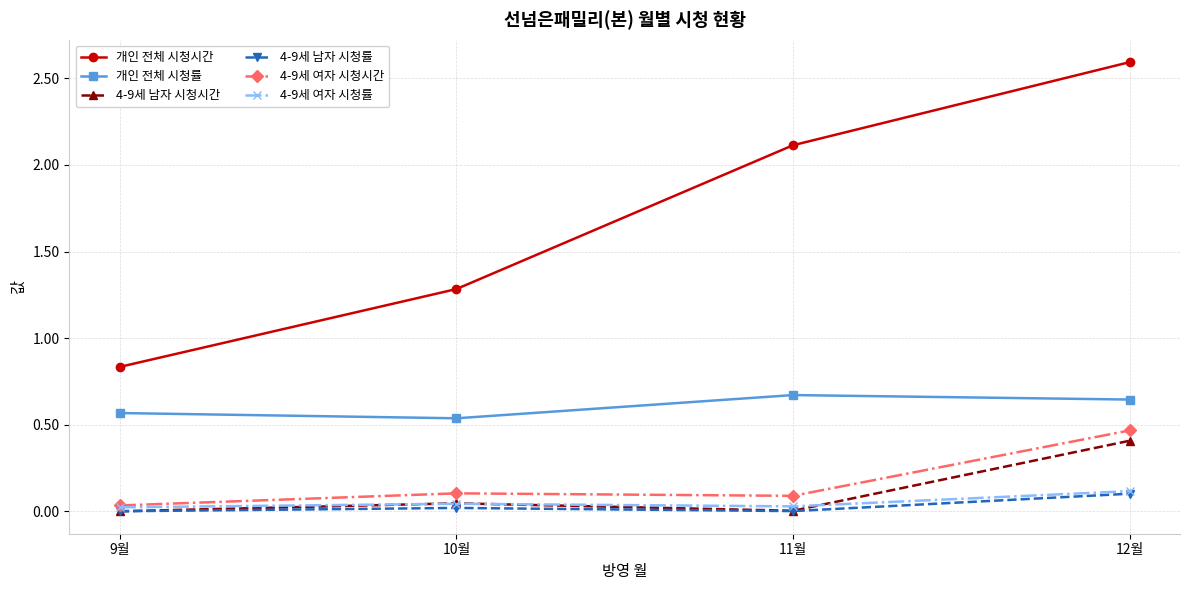

At which label does 4-9세 여자 시청률 reach its peak?

12월